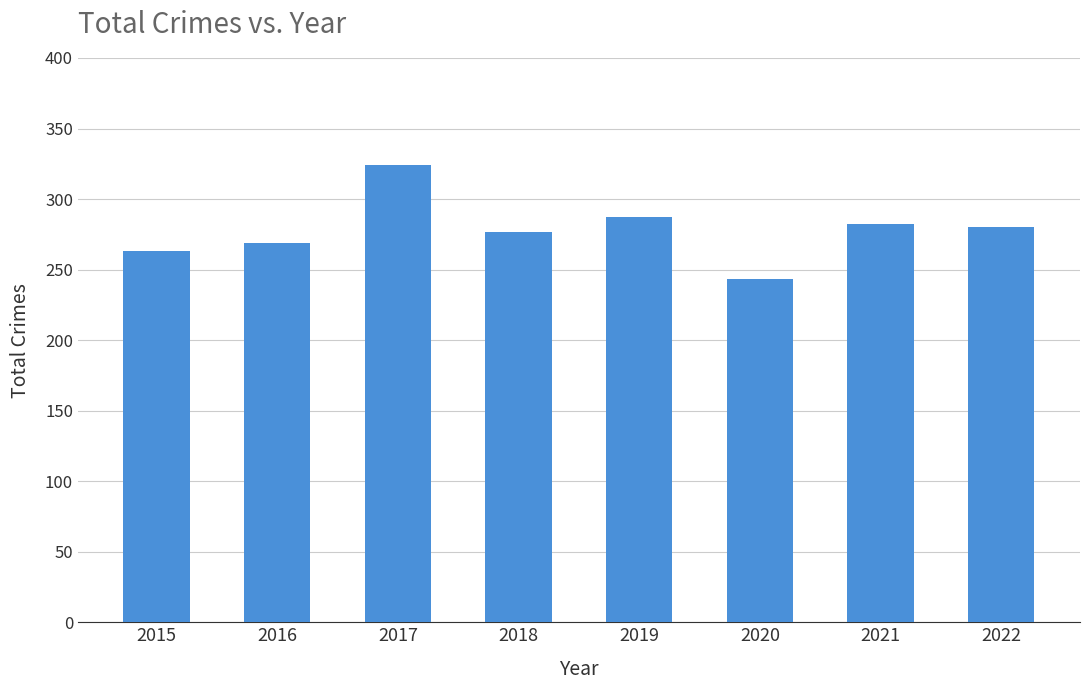

What is the minimum value shown in the chart?

243